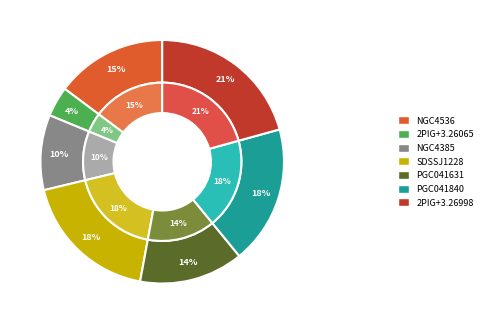

Rank the categories by value from lowest to highest.

2PIGGNGPGALB+3.26065+0.04028, NGC4385, PGC041631, NGC4536, SDSSJ122815.88+024202.9, PGC041840, 2PIGGNGPGALB+3.26998+0.03699